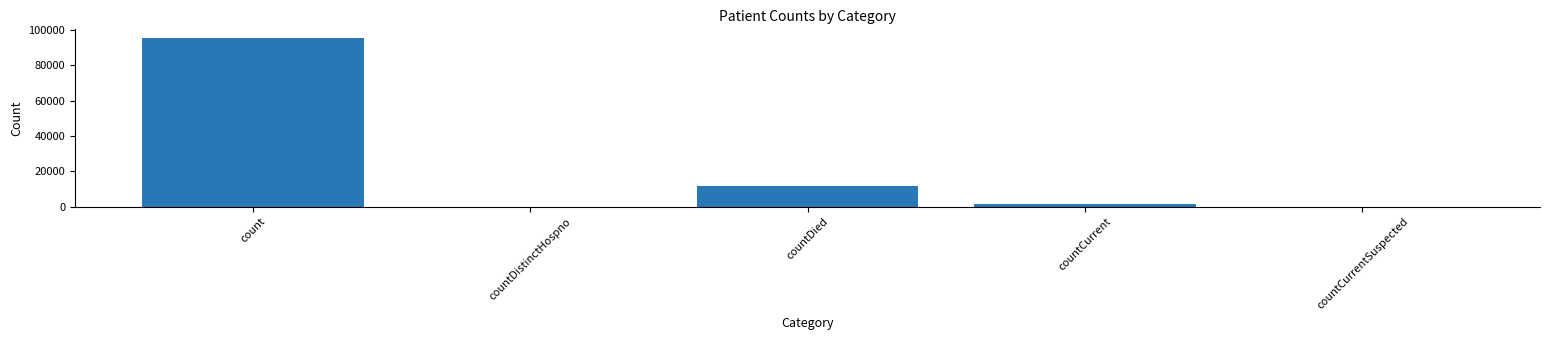

True or false: the data shows 0 at countCurrentSuspected.

True